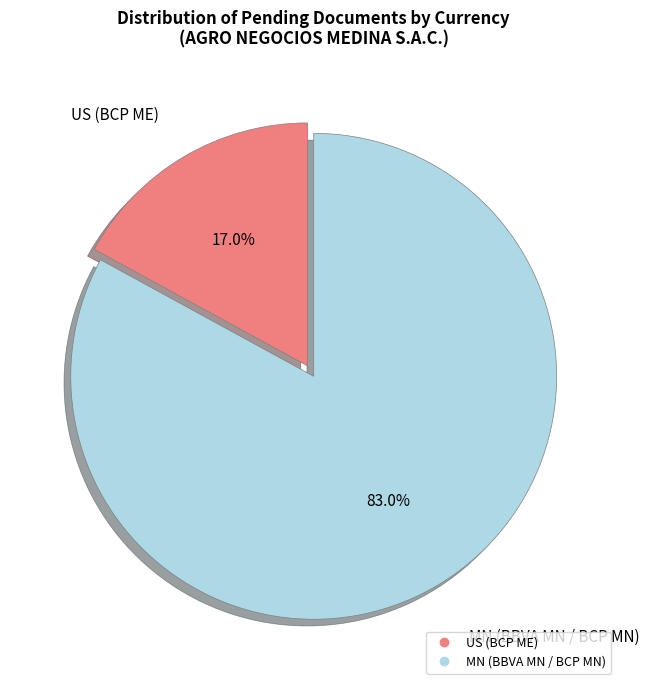

Combined, do MN (BBVA MN / BCP MN) and US (BCP ME) account for over 50%?

Yes